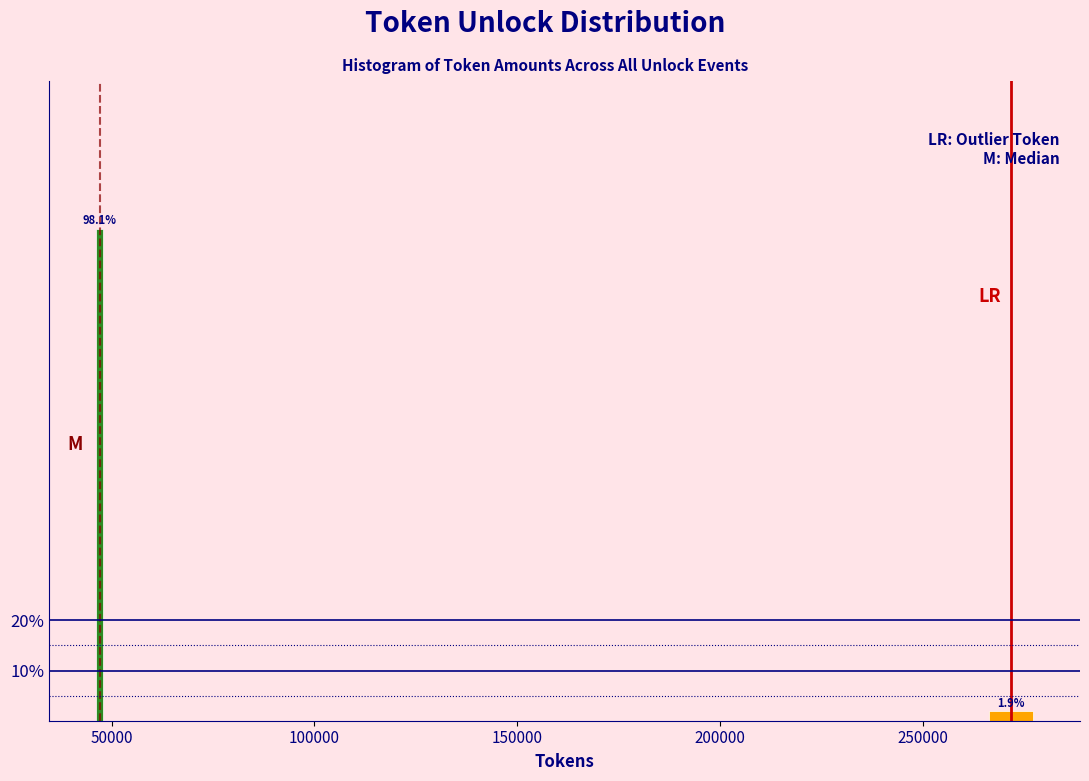

Reading right to left, list all the values displayed in this chart.

1.9	98.1